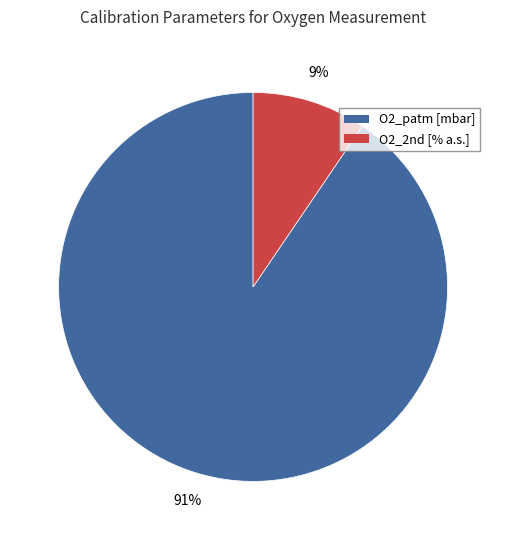

Between O2_2nd [% a.s.] and O2_patm [mbar], which is larger?

O2_patm [mbar]